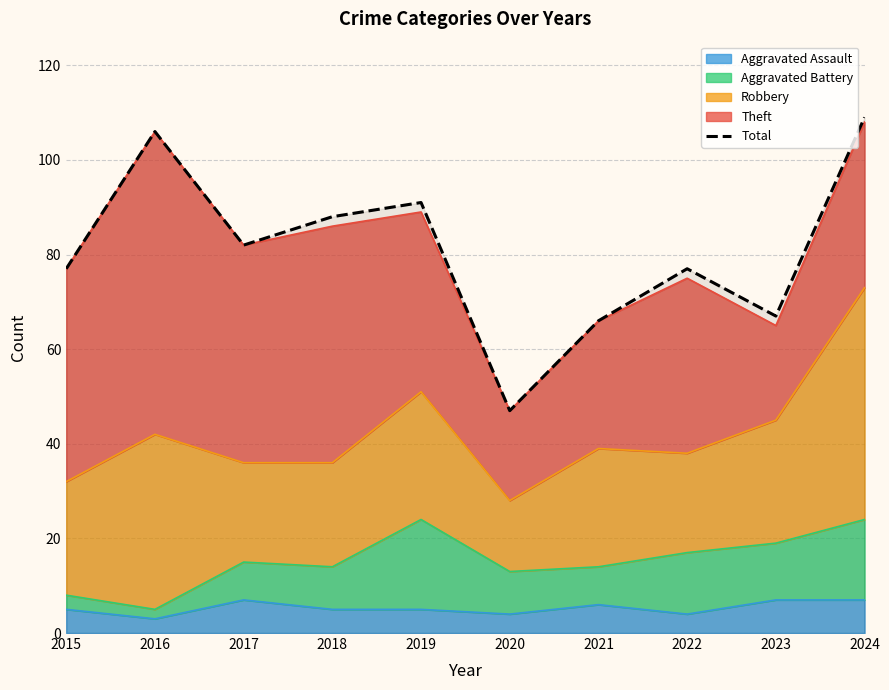

Is it true that the value at 2022 is 39?

False